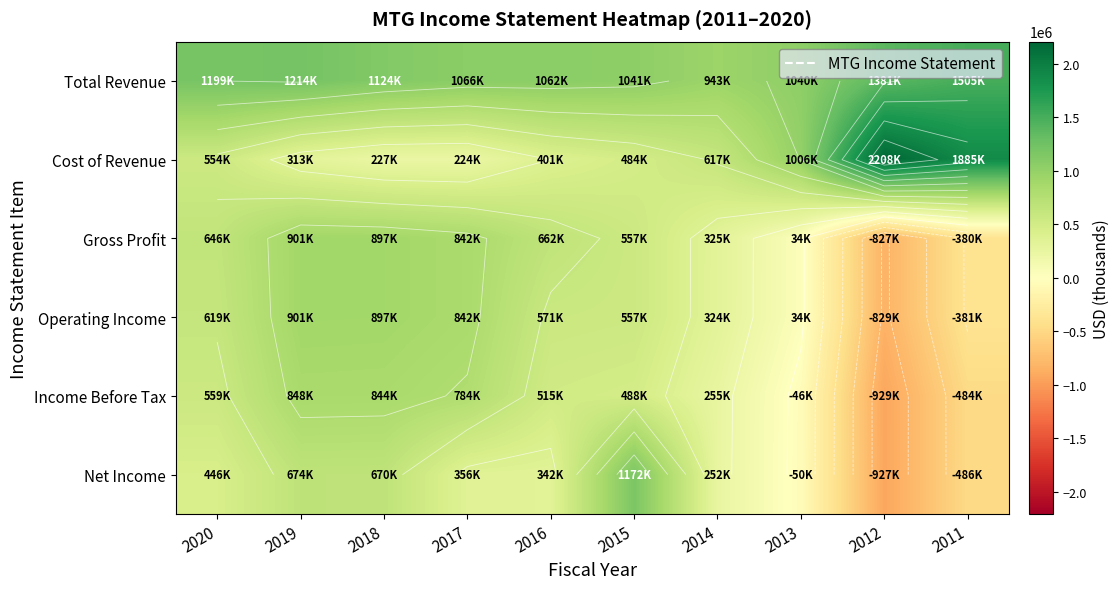

The value of Gross Profit at 2011 is -558717. True or false?

False